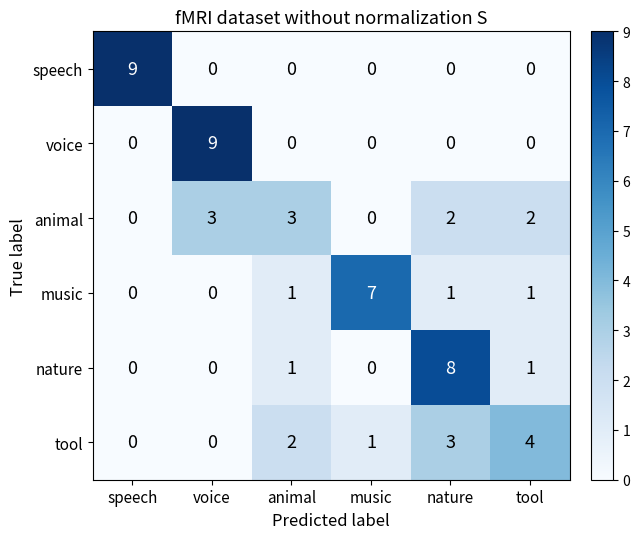

What is the difference between the maximum and minimum values in the voice series?

9